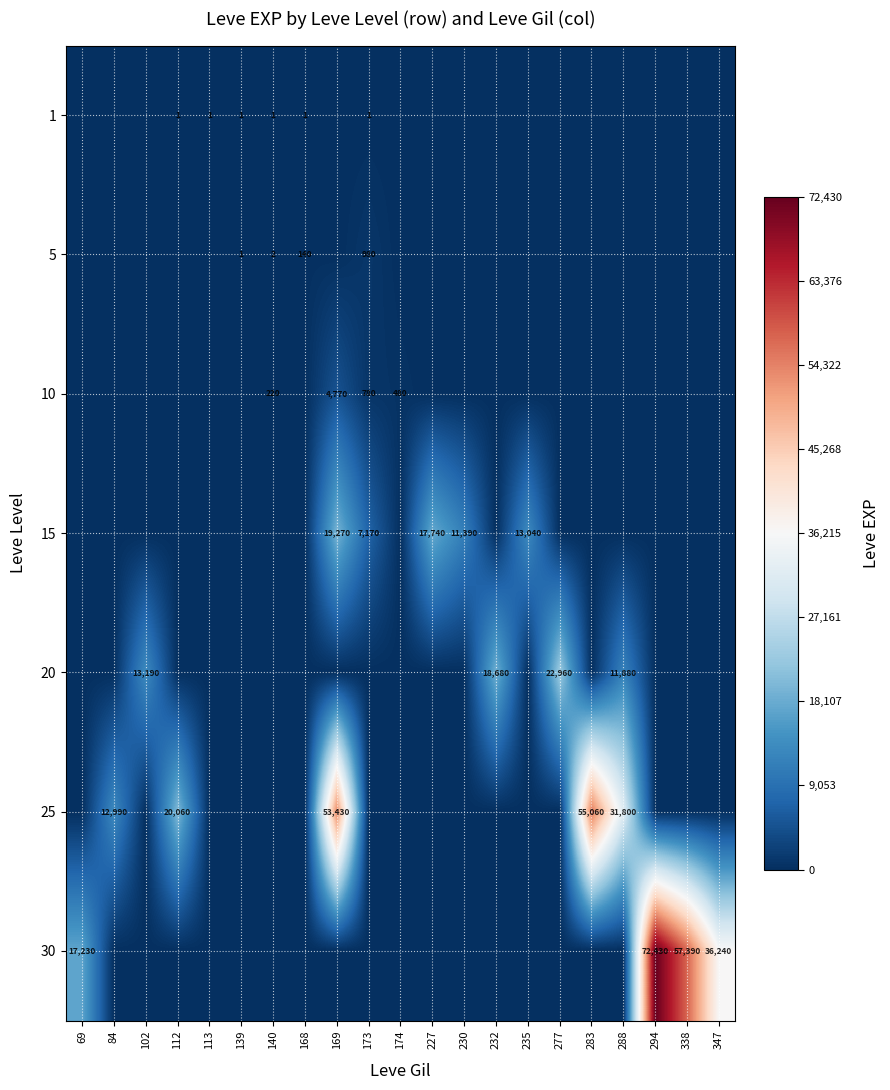

Which has a higher value, 230 or 235?

230